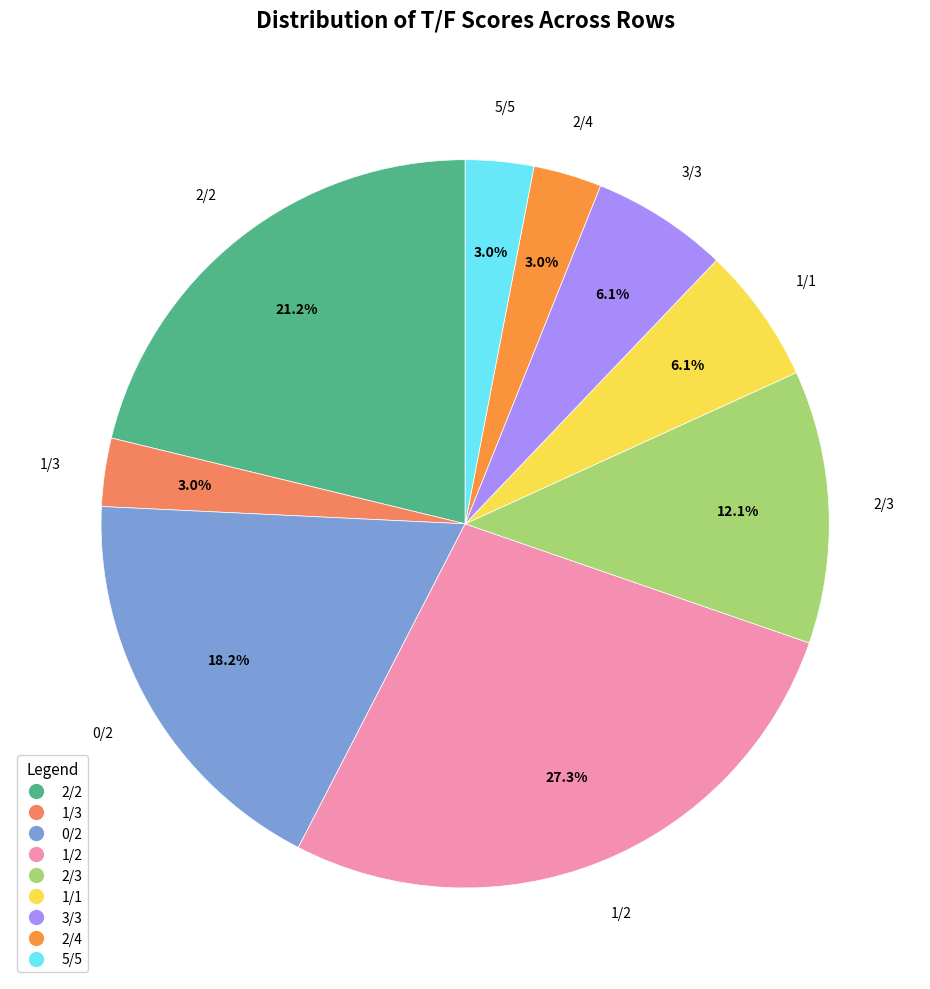

How many slices are in this pie chart?

9